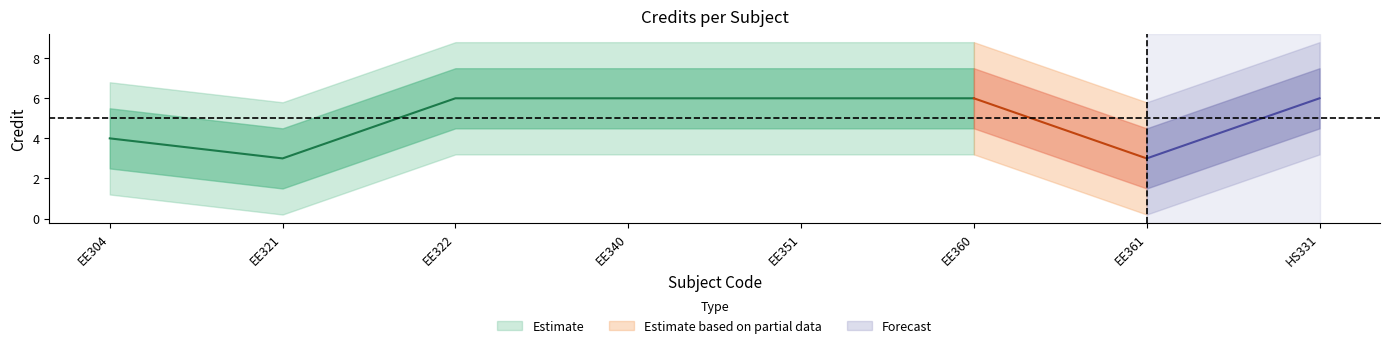

Is it true that the value at EE304 is 4?

True